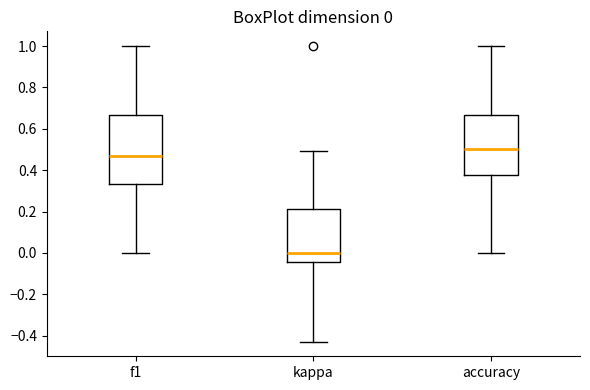

Comparing the boxes themselves (not the whiskers), which one is the tallest?

f1